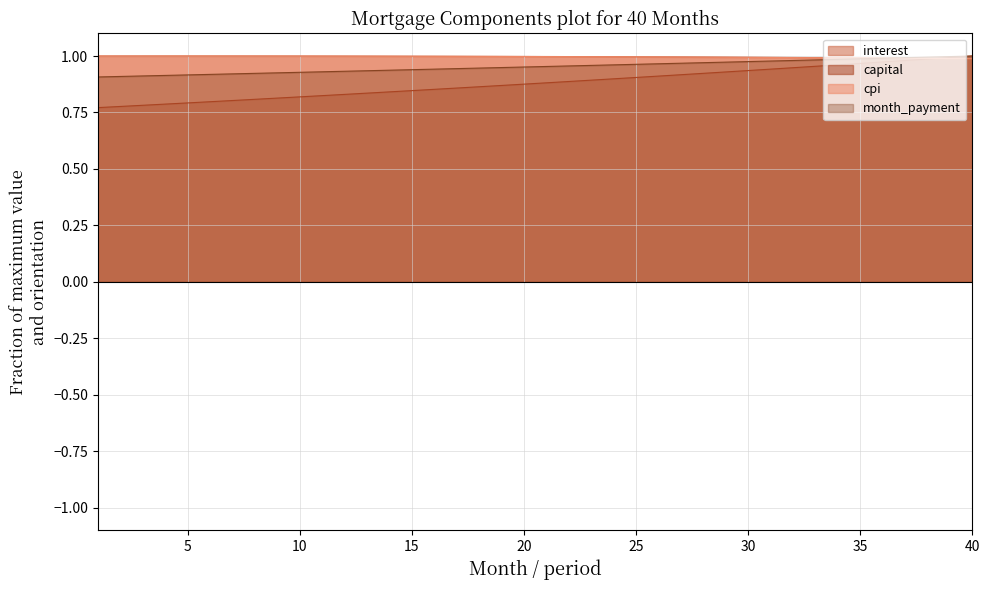

What is the difference between the highest and lowest values at 4?

0.2